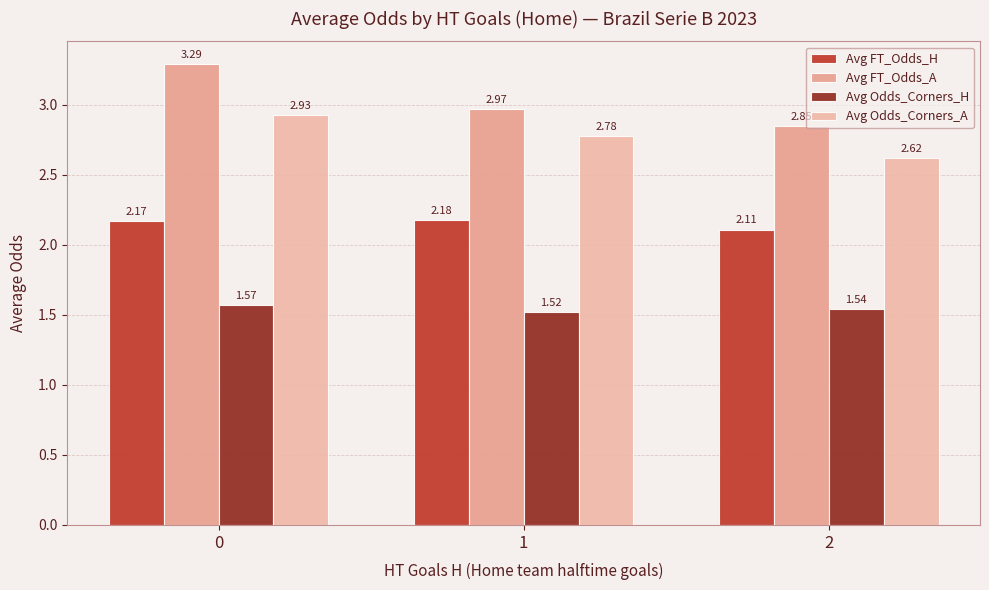

Reading left to right, transcribe all the data shown in this chart.

Avg FT_Odds_H: 2.2	2.2	2.1
Avg FT_Odds_A: 3.3	3.0	2.9
Avg Odds_Corners_H: 1.6	1.5	1.5
Avg Odds_Corners_A: 2.9	2.8	2.6